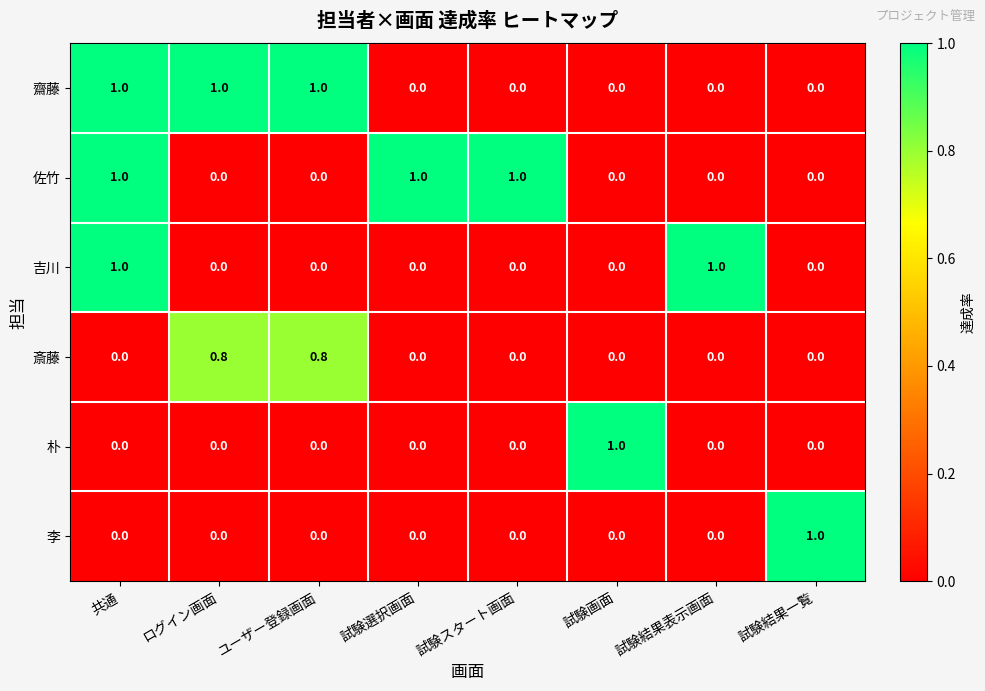

What is the spread (max minus min) of values at 共通?

1.0